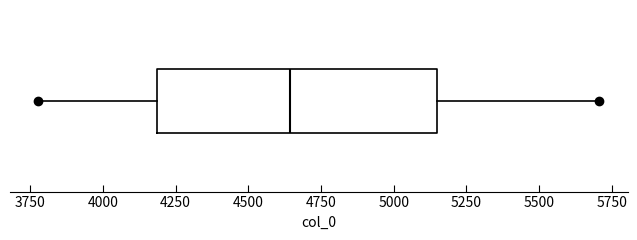

Where does the right whisker of the box end on the x-axis? The values are not printed on the chart, so give them approximately, as read against the axis.

5700